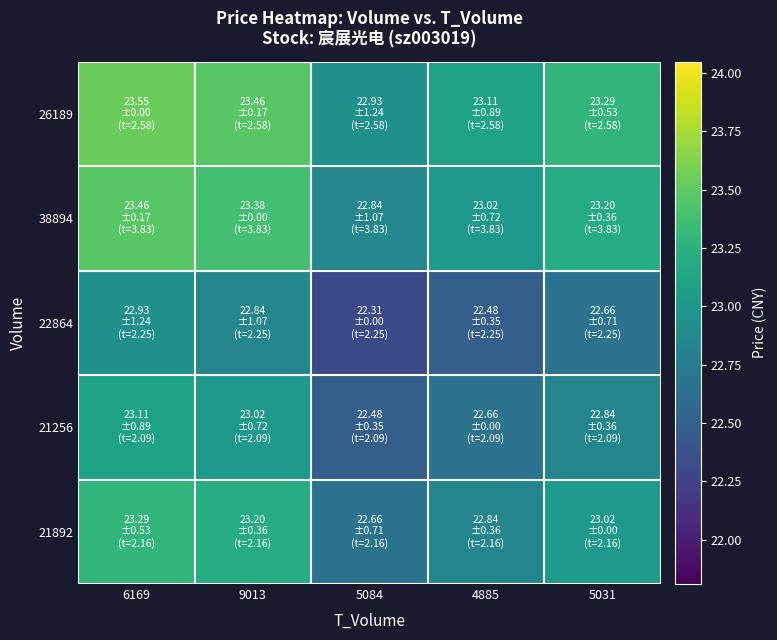

Reading left to right, what are all the values shown in this chart?

26189: 6169=23.6	9013=23.5	5084=22.9	4885=23.1	5031=23.3
38894: 6169=23.5	9013=23.4	5084=22.8	4885=23.0	5031=23.2
22864: 6169=22.9	9013=22.8	5084=22.3	4885=22.5	5031=22.7
21256: 6169=23.1	9013=23.0	5084=22.5	4885=22.7	5031=22.8
21892: 6169=23.3	9013=23.2	5084=22.7	4885=22.8	5031=23.0